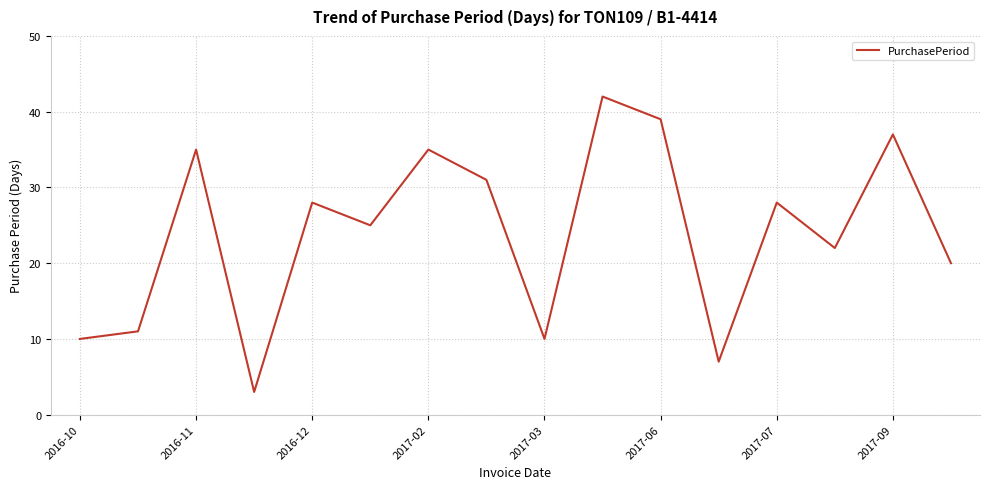

What is the greatest value displayed?

42